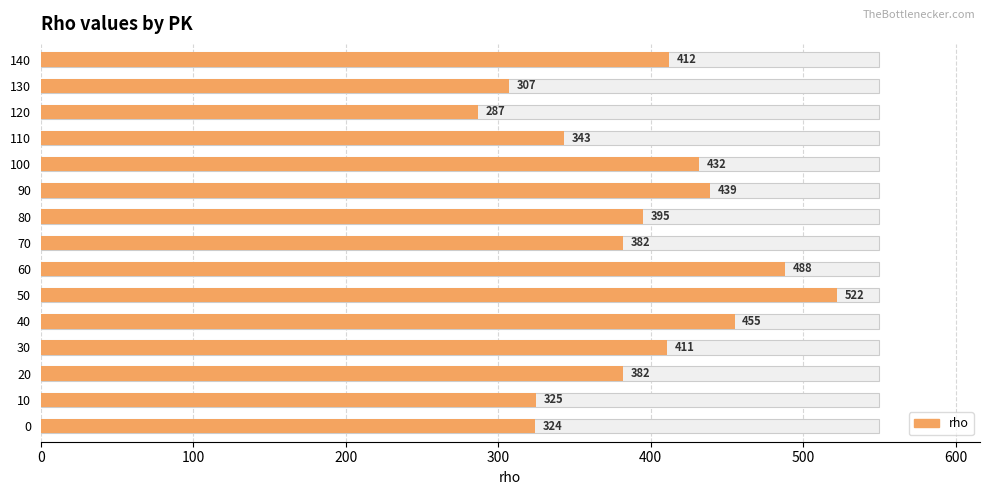

Reading left to right, what are all the values shown in this chart?

324	325	382	411	455	522	488	382	395	439	432	343	287	307	412